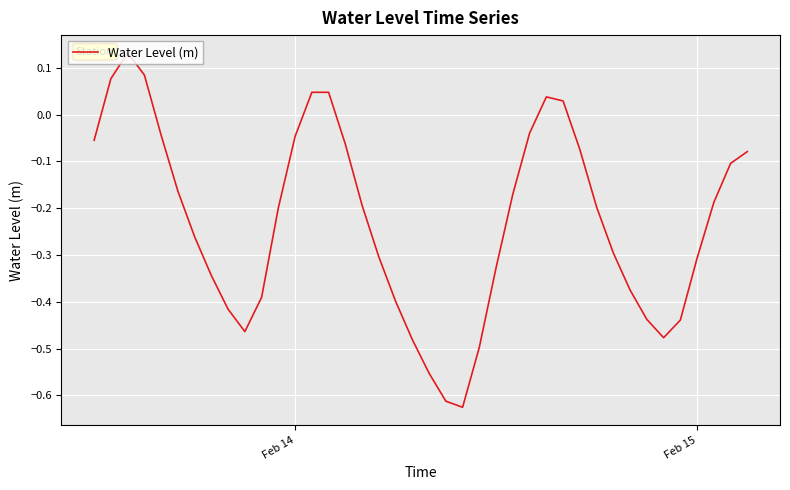

What is the difference between the maximum and minimum values?

0.8